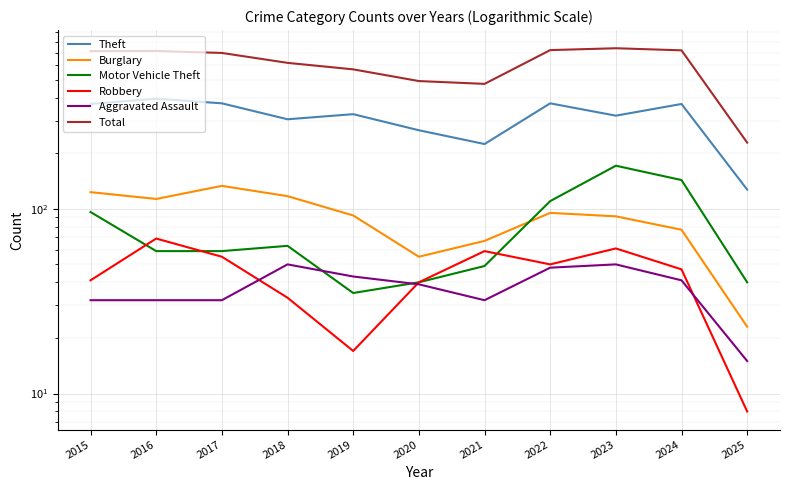

The Aggravated Assault series shows 32 at 2016. True or false?

True